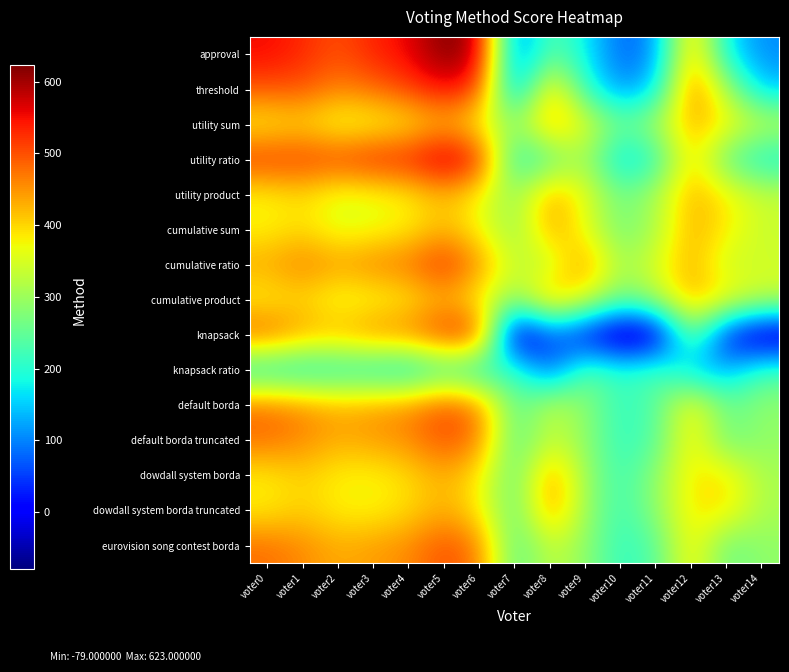

What is the minimum value shown in the chart?

-79